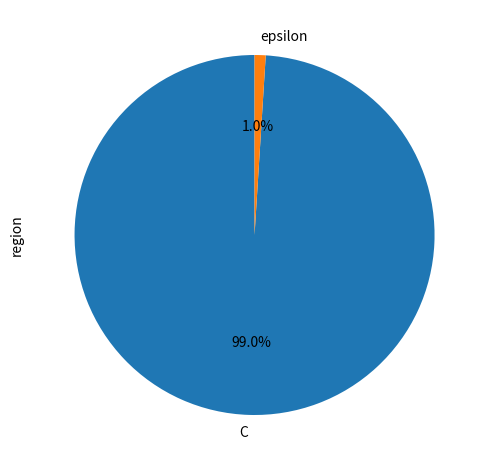

What is the total percentage of C and epsilon?

100.0%